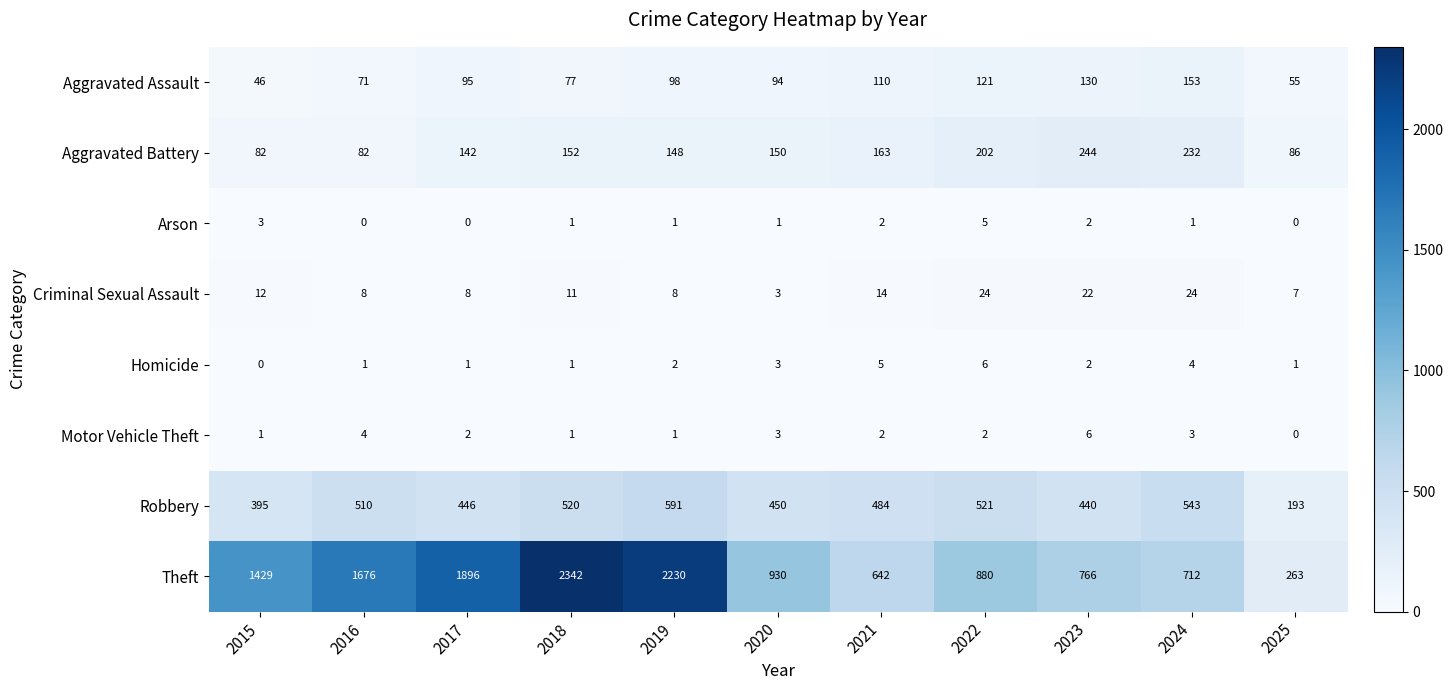

What is the sum of all Theft values?

13766